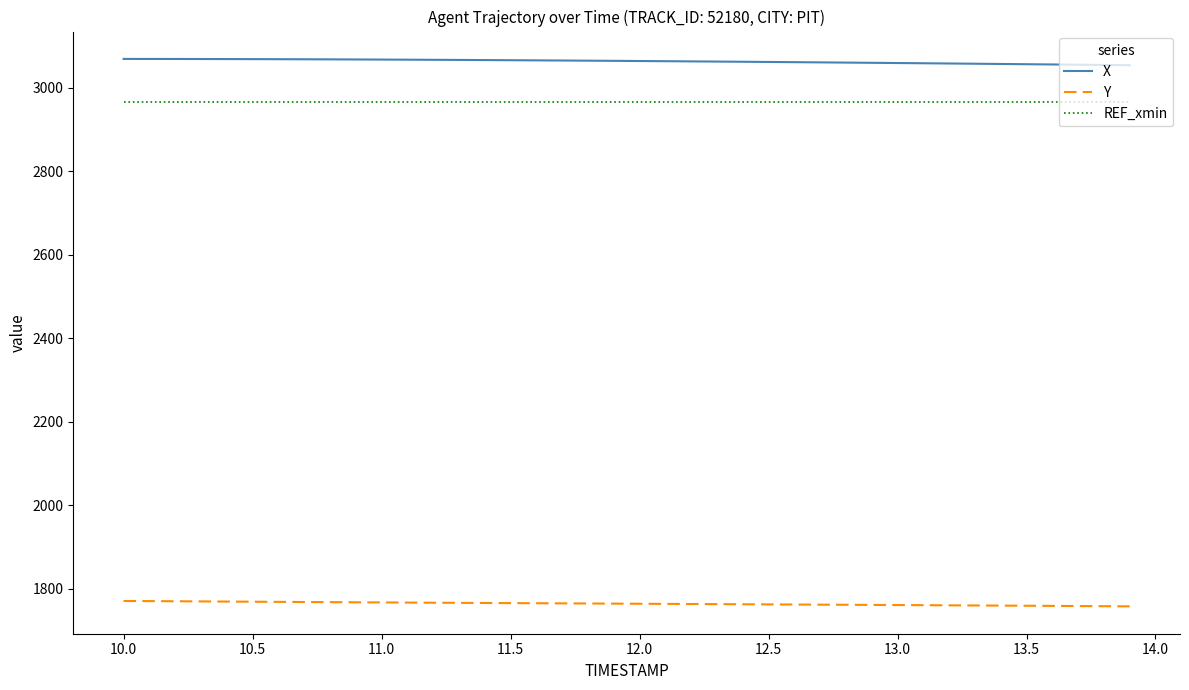

True or false: REF_xmin and X cross at least once.

False